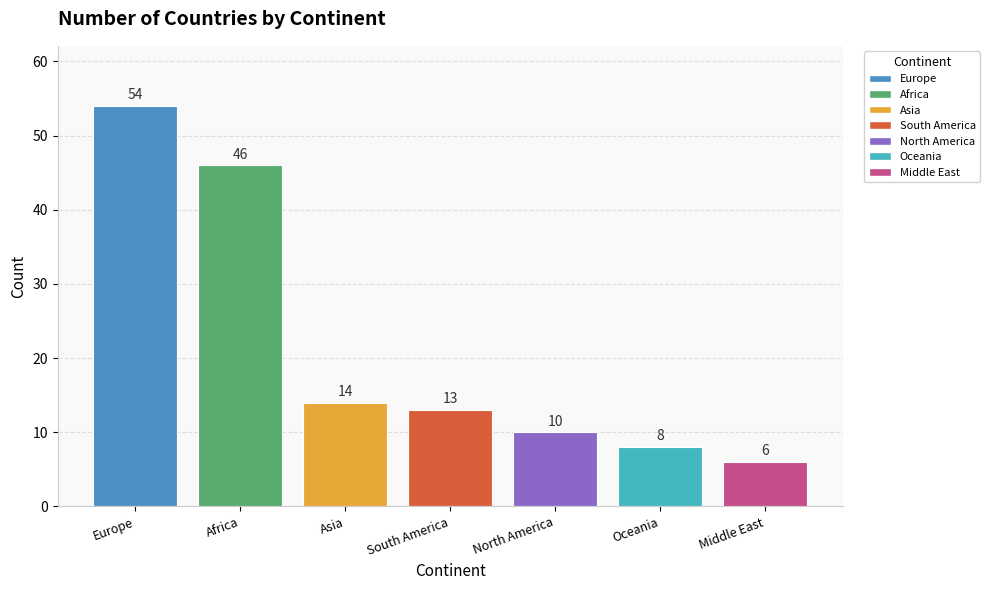

How many categories are shown in the chart?

7